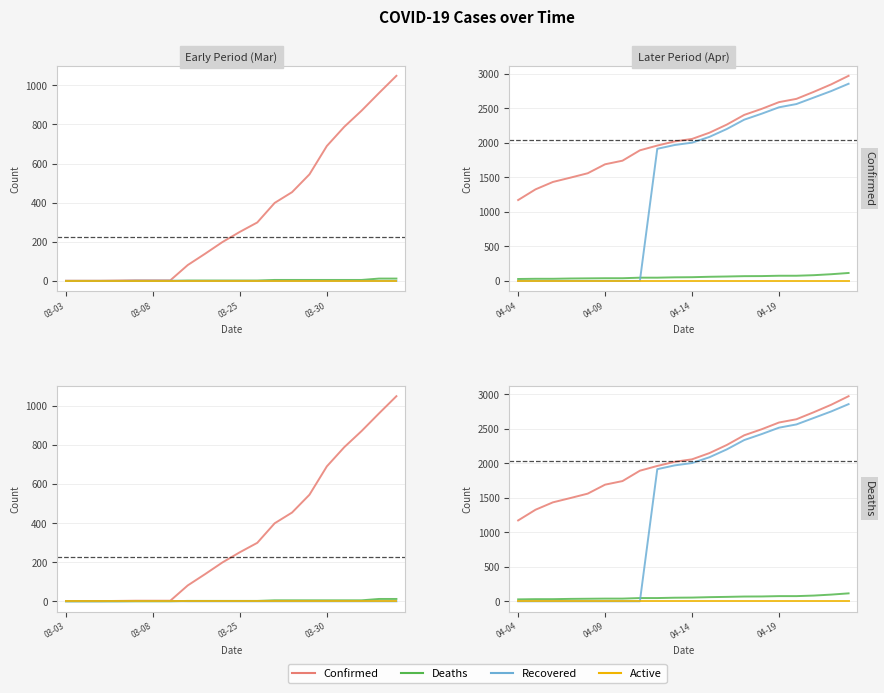

What is the greatest value displayed?

2970